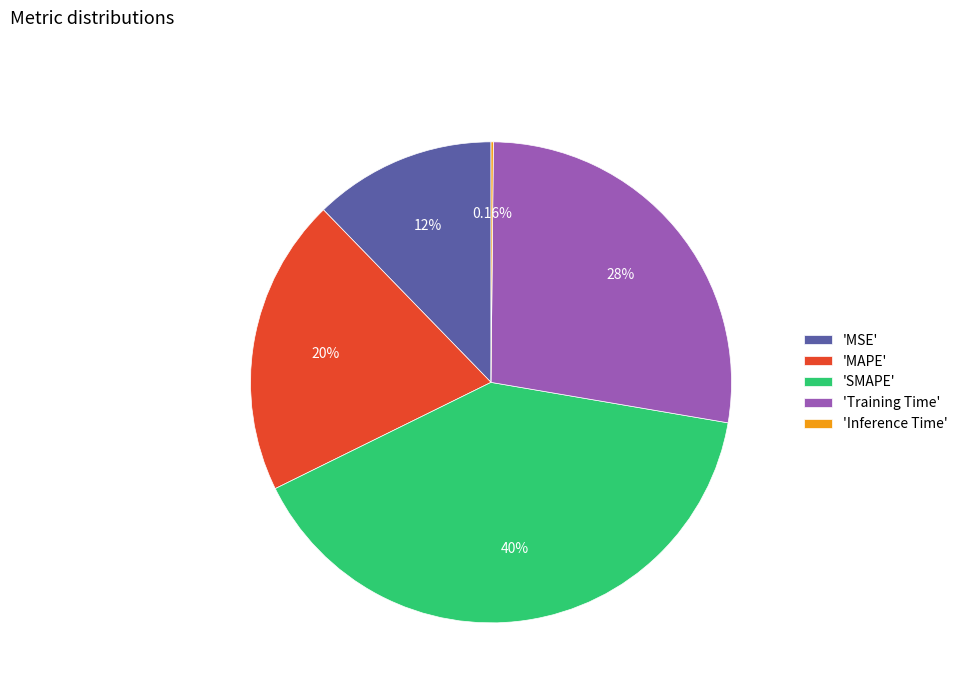

Is there a majority slice in this chart?

No